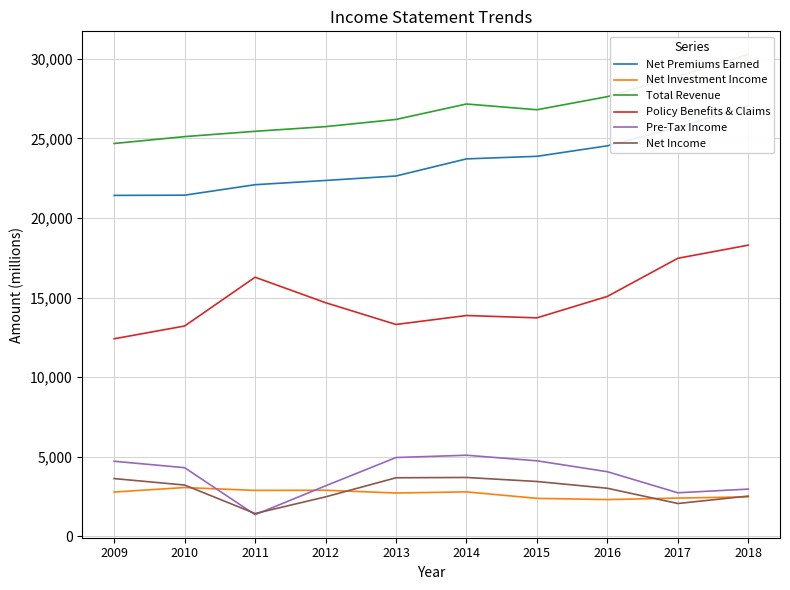

Is it true that Policy Benefits & Claims equals 17467 at 2017?

True